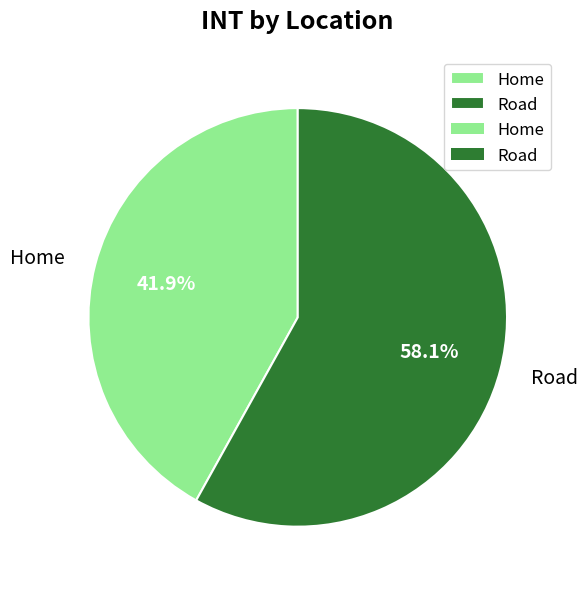

The Road slice represents 58% of the pie. True or false?

True